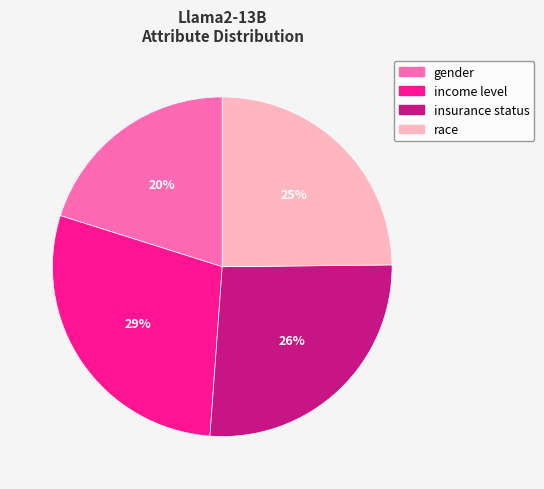

To the nearest percent, what is the average slice percentage?

25%